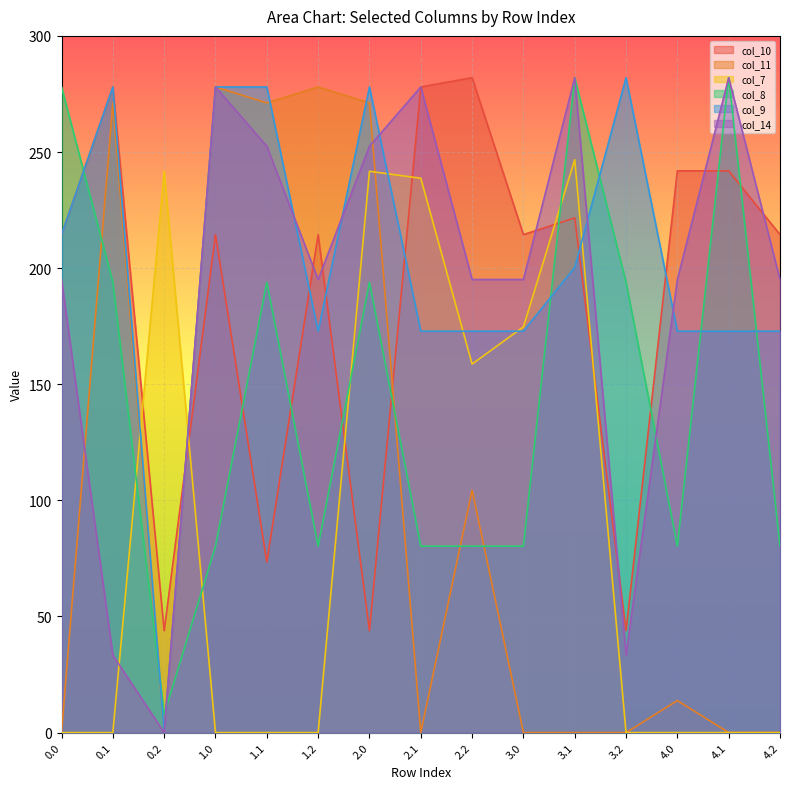

Reading left to right, extract all data points from this chart.

col_10: 214.4	278.0	43.9	214.4	73.5	214.4	43.9	278.0	282.0	214.4	221.6	43.9	241.9	241.9	214.4
col_11: 0.0	271.2	0.0	278.0	271.2	278.0	271.2	0.0	104.4	0.0	0.0	0.0	13.8	0.0	0.0
col_7: 0.0	0.0	241.7	0.0	0.0	0.0	241.7	238.7	158.7	174.7	246.7	0.0	0.0	0.0	0.0
col_8: 278.0	193.9	7.8	80.3	193.9	80.3	193.9	80.3	80.3	80.3	282.0	193.9	80.3	282.0	80.3
col_9: 214.5	278.0	0.0	278.0	278.0	172.8	278.0	172.8	172.8	172.8	200.3	282.0	172.8	172.8	172.8
col_14: 195.1	33.3	0.0	278.0	252.5	195.1	252.5	278.0	195.1	195.1	282.0	33.3	195.1	282.0	195.1